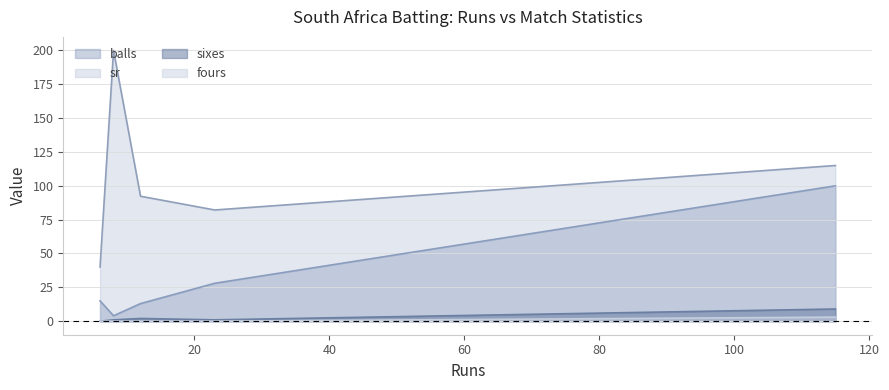

How many values in the sixes series are below 1?

1